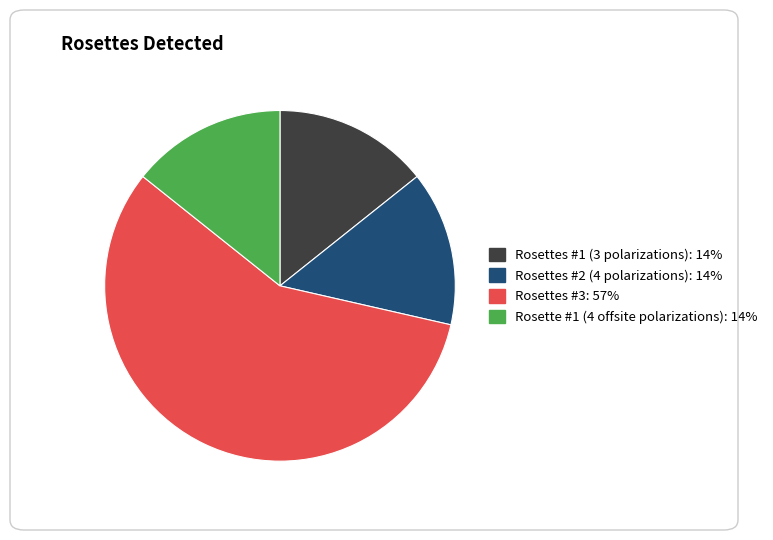

Is Rosettes #3 the majority of the pie?

Yes